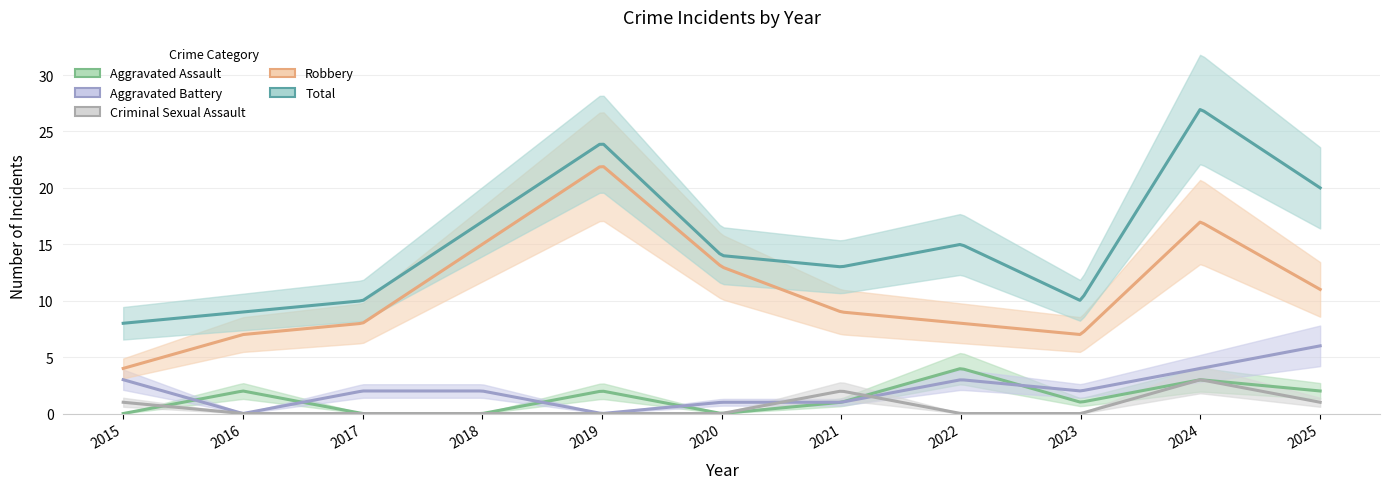

Count the Aggravated Assault values in the range 0 to 2.

9